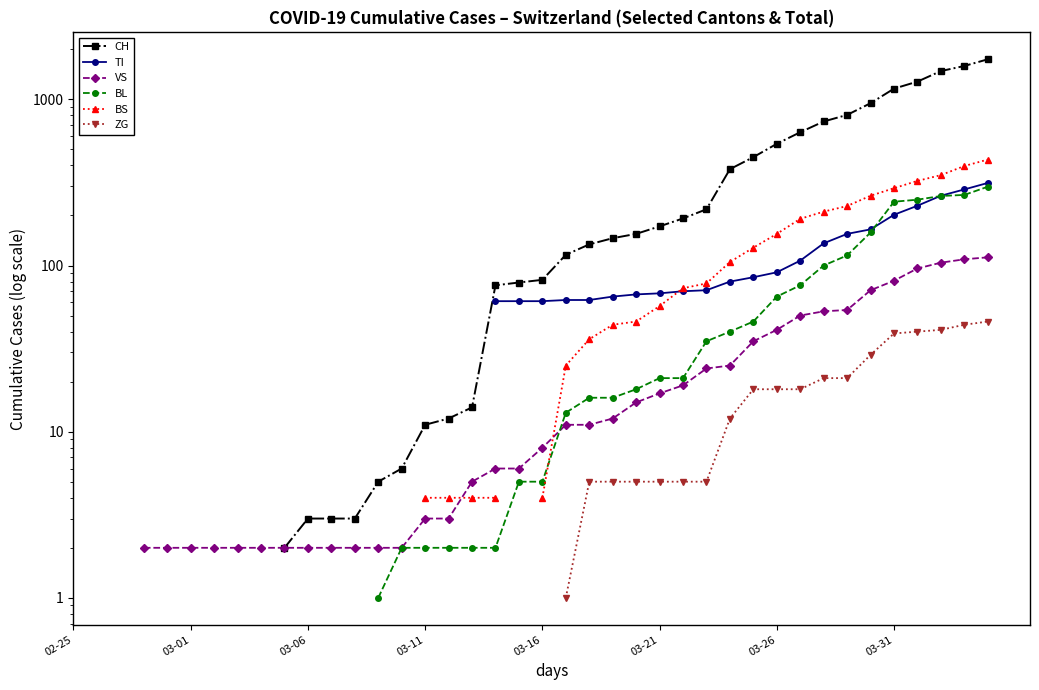

Count the number of categories in the chart.

40